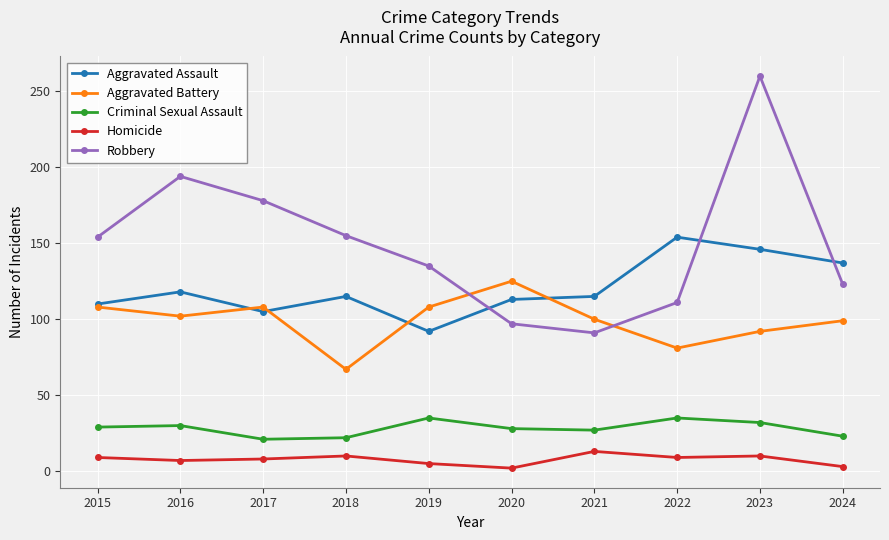

True or false: Criminal Sexual Assault and Homicide intersect in this chart.

False